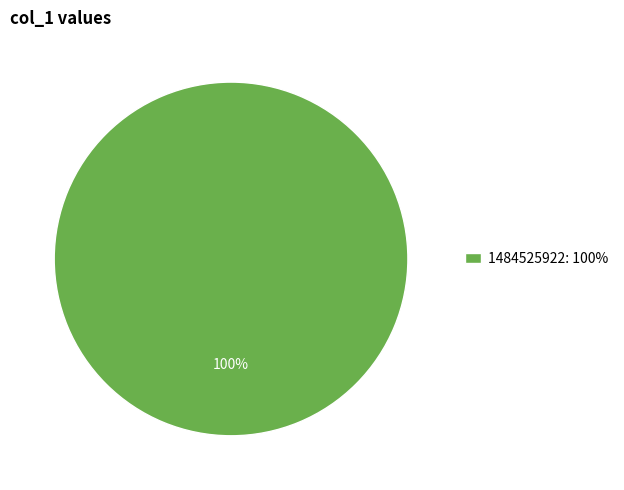

Rank the categories by value from highest to lowest.

1484525922: 100%